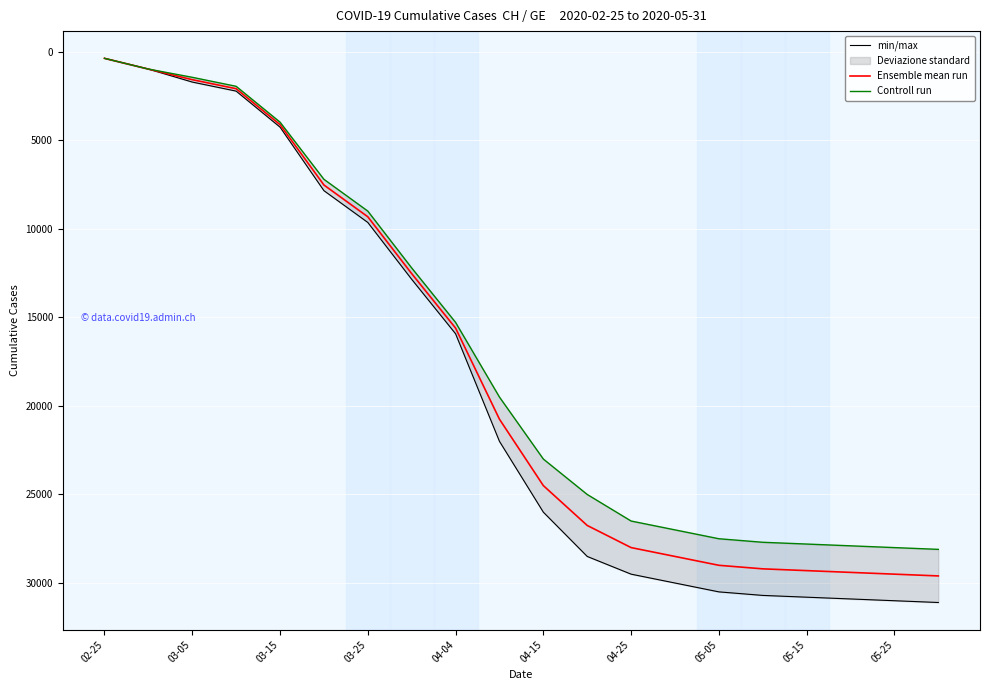

What is the difference between the second highest and minimum values in the min/max series?

30625.0